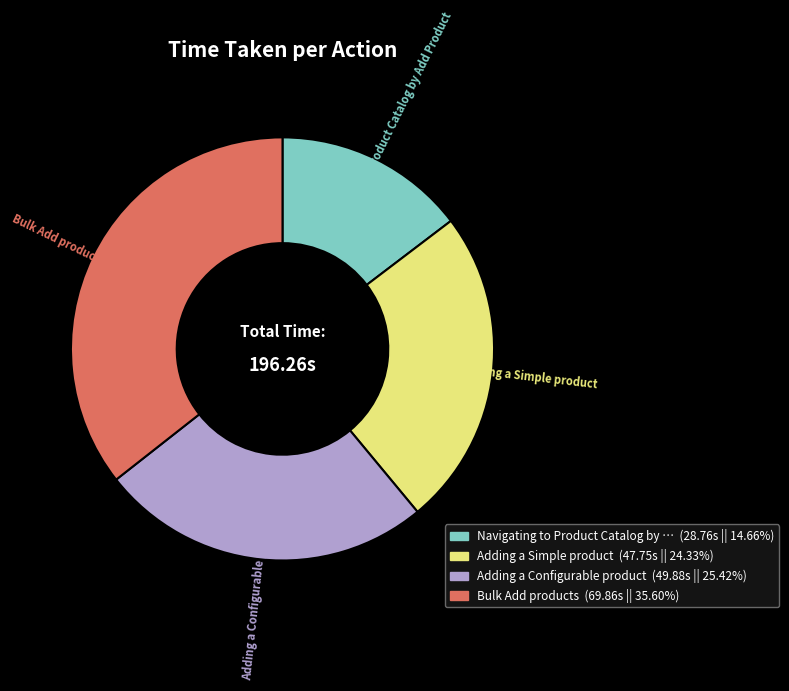

Which has a higher value, Navigating to Product Catalog by Add Product or Adding a Configurable product?

Adding a Configurable product